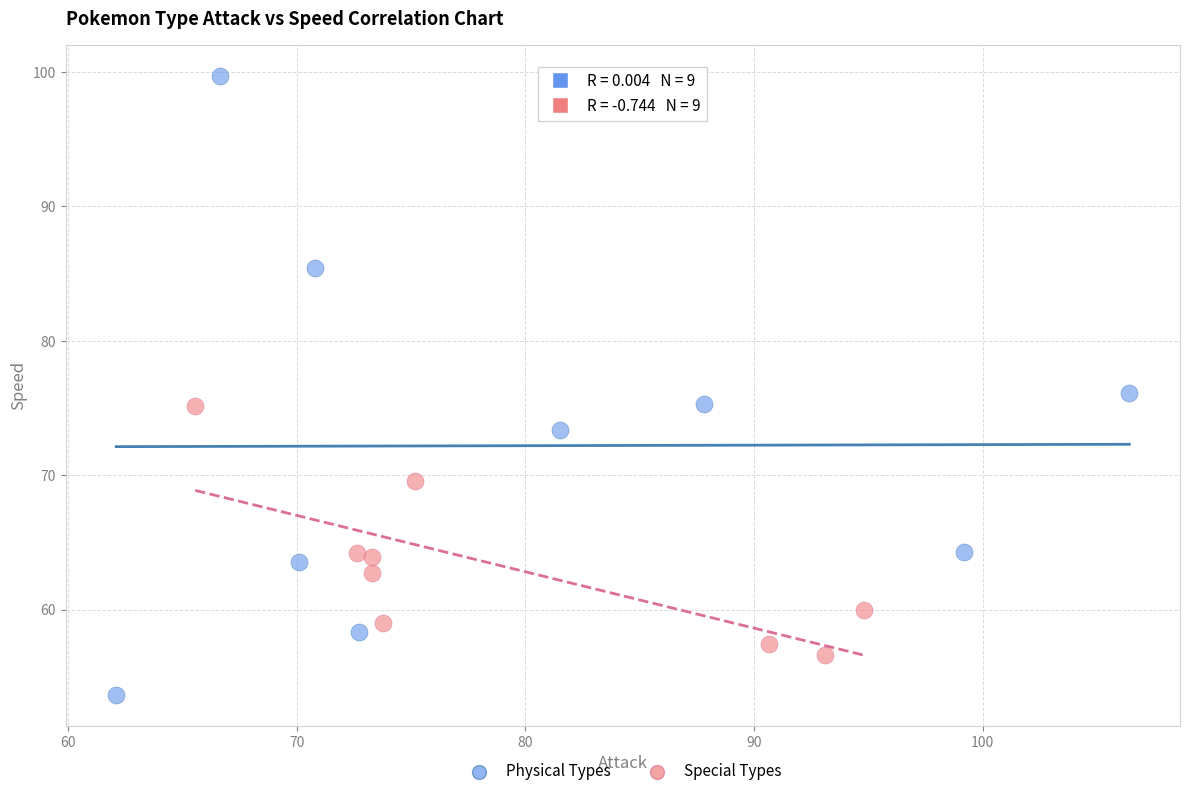

Which series contains the lowest Y value?

Physical Types